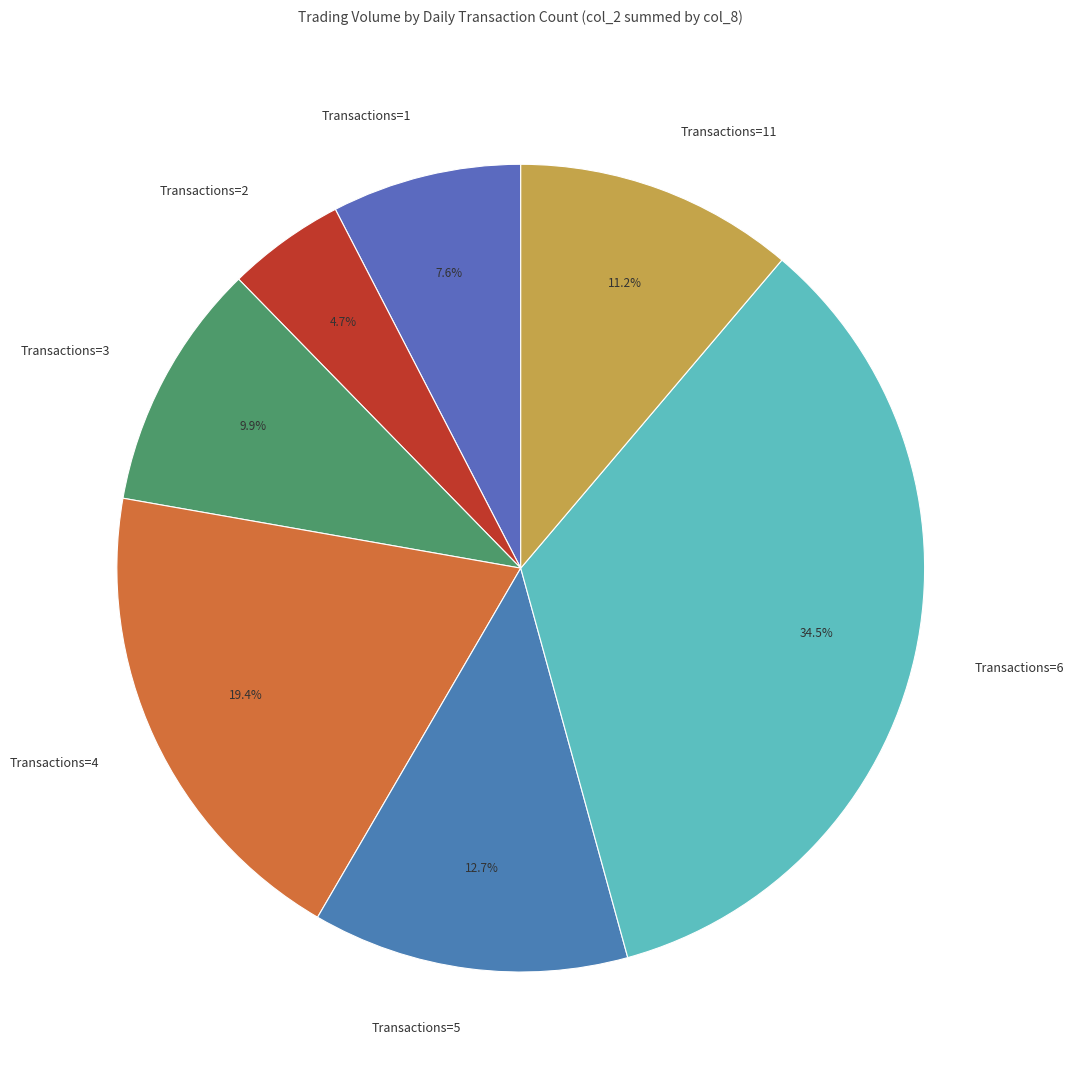

What is the largest slice in the pie chart?

Transactions=6